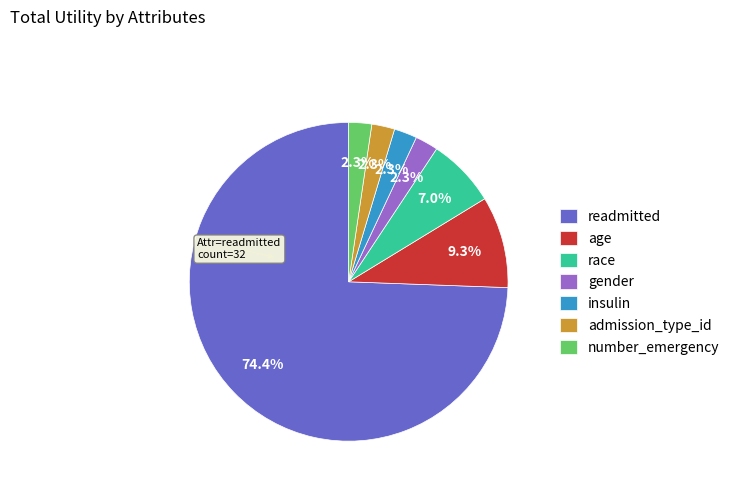

Which category accounts for the majority?

readmitted